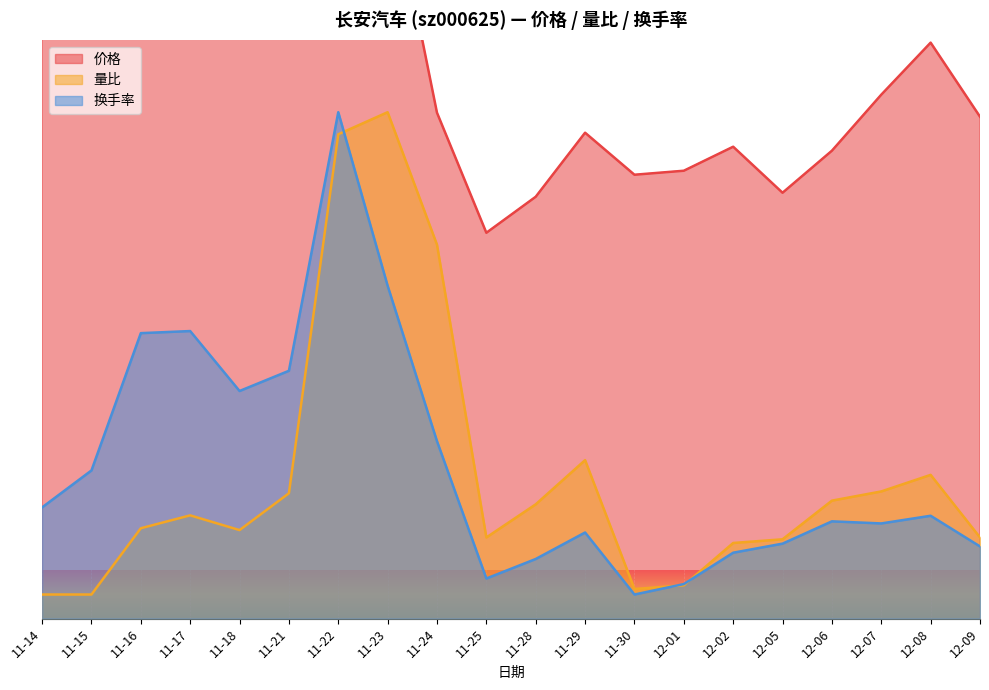

What is the difference between the 量比 values at 11-14 and 12-06?

1.9